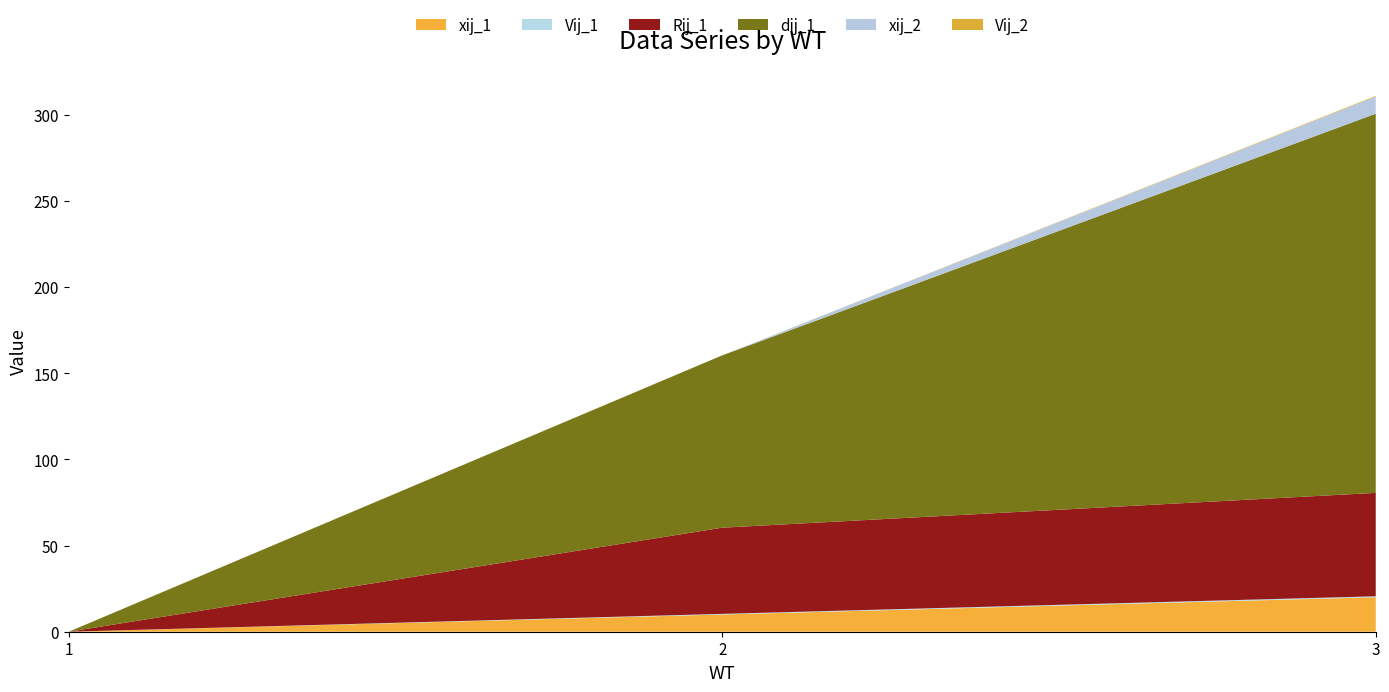

Reading right to left, what are all the values shown in this chart?

xij_1: 20.0	10.0	0.0
Vij_1: 0.6	0.4	0.0
Rij_1: 60.0	50.0	0.0
dij_1: 220.0	100.0	0.0
xij_2: 10.0	0.0	0.0
Vij_2: 0.4	0.0	0.0